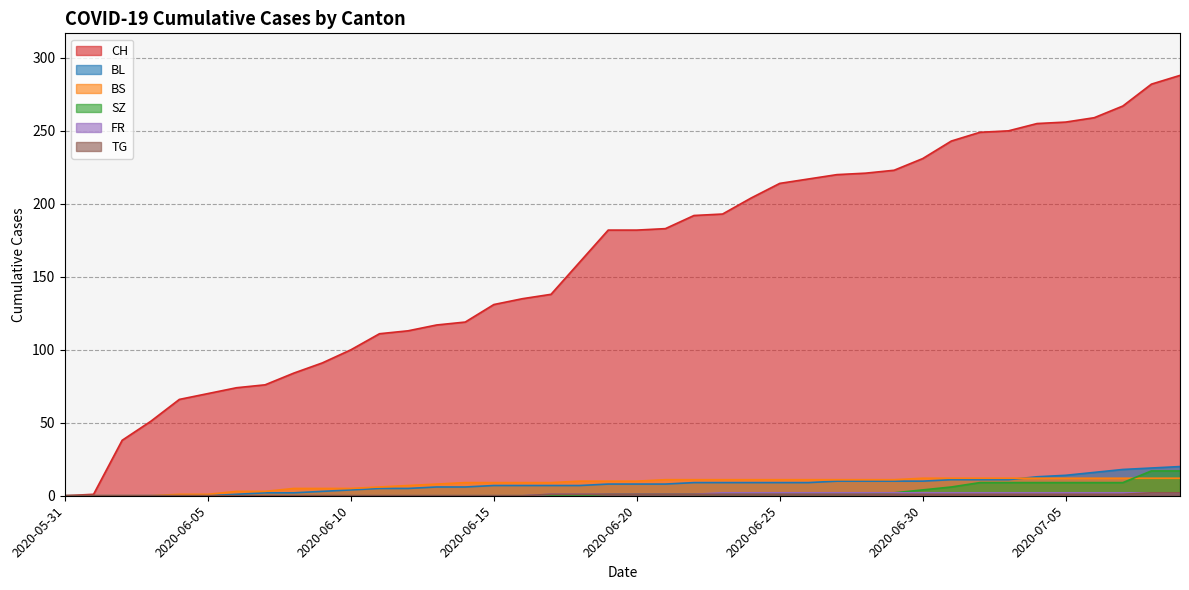

What is the sum of the BS values at 2020-06-21 and 2020-06-22?

22